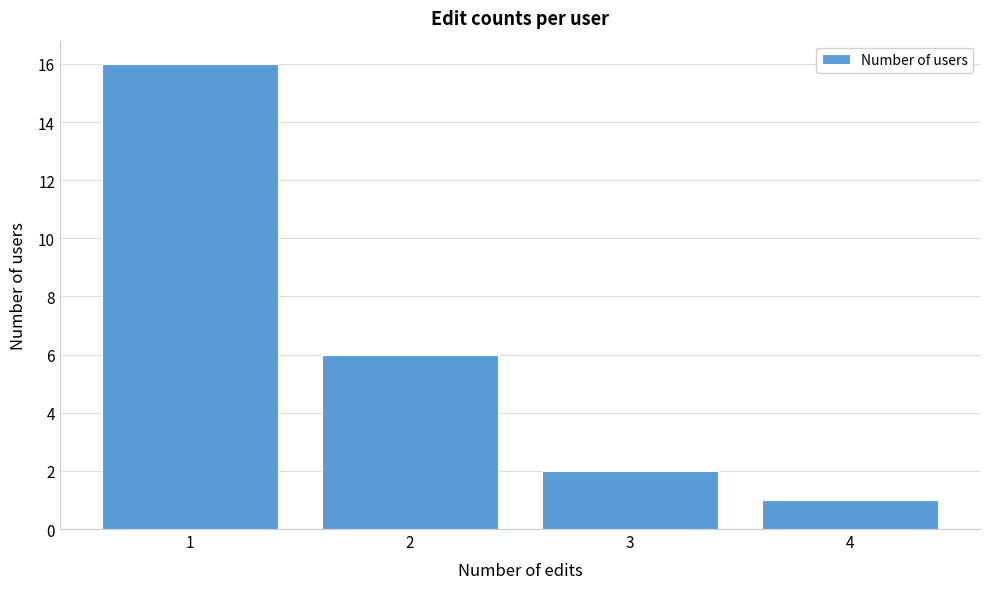

Reading left to right, transcribe this chart: for each bar, give the range it covers on the x-axis and its height. The values are not printed on the chart, so give them approximately, as read against the axis.

0.5 to 1.5: 16
1.5 to 2.5: 6
2.5 to 3.5: 2
3.5 to 4.5: 1